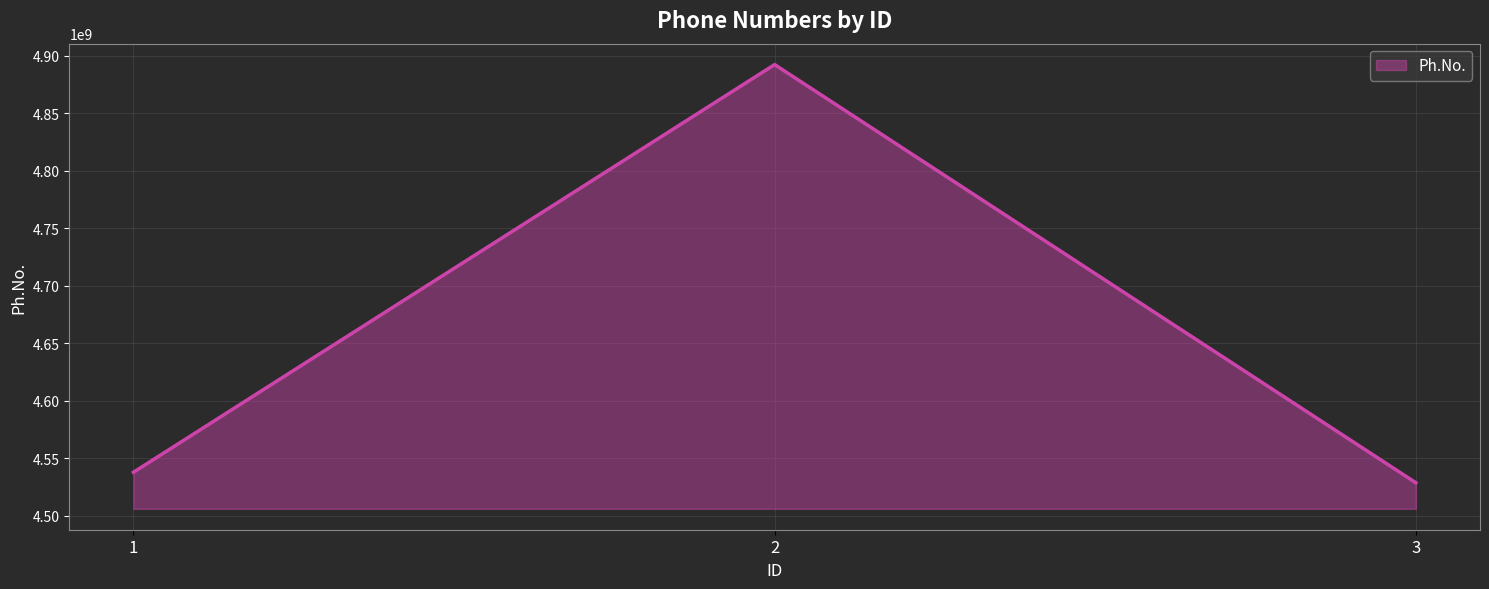

List the labels in order of value, largest first.

2, 1, 3